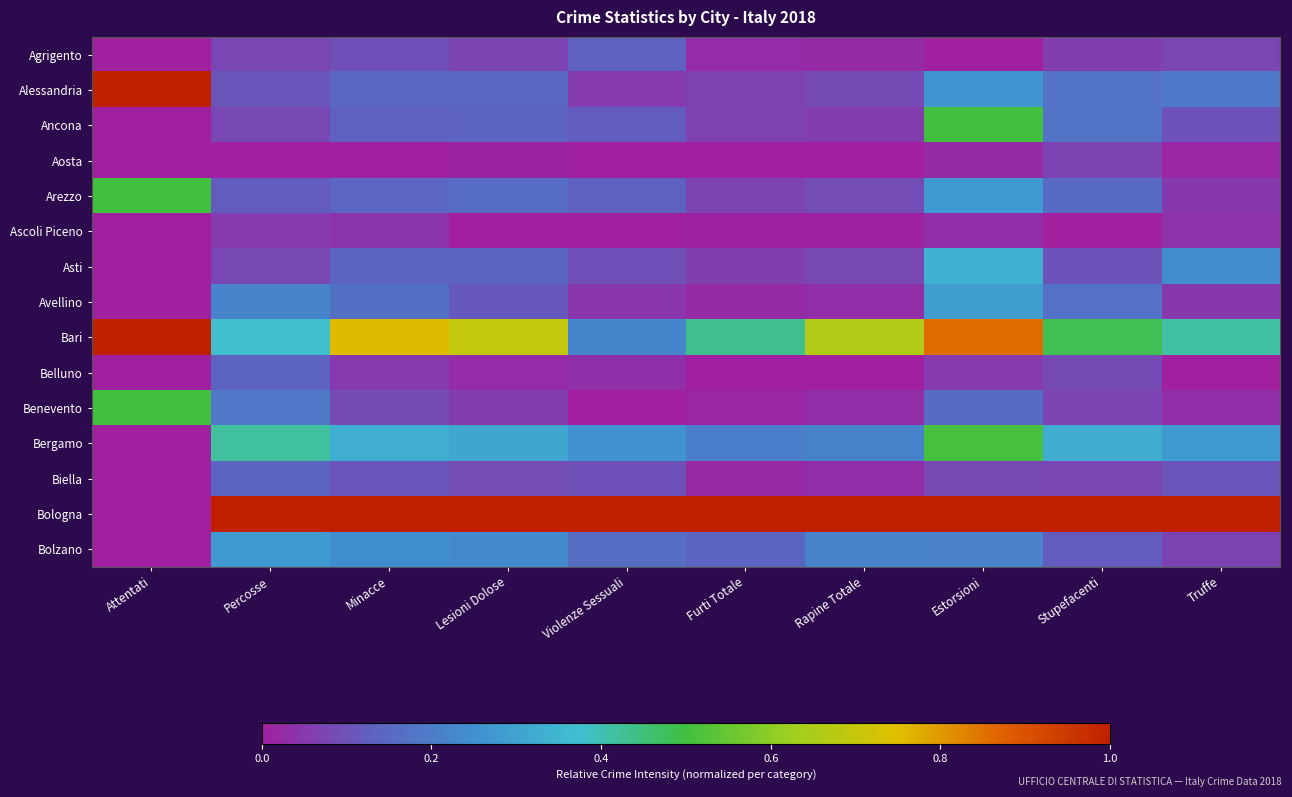

Reading left to right, what are all the values shown in this chart?

Agrigento: Attentati=0.0	Percosse=0.1	Minacce=0.1	Lesioni Dolose=0.1	Violenze Sessuali=0.1	Furti Totale=0.0	Rapine Totale=0.0	Estorsioni=0.0	Stupefacenti=0.1	Truffe=0.1
Alessandria: Attentati=1.0	Percosse=0.1	Minacce=0.1	Lesioni Dolose=0.1	Violenze Sessuali=0.1	Furti Totale=0.1	Rapine Totale=0.1	Estorsioni=0.3	Stupefacenti=0.2	Truffe=0.2
Ancona: Attentati=0.0	Percosse=0.1	Minacce=0.1	Lesioni Dolose=0.1	Violenze Sessuali=0.1	Furti Totale=0.1	Rapine Totale=0.1	Estorsioni=0.5	Stupefacenti=0.2	Truffe=0.1
Aosta: Attentati=0.0	Percosse=0.0	Minacce=0.0	Lesioni Dolose=0.0	Violenze Sessuali=0.0	Furti Totale=0.0	Rapine Totale=0.0	Estorsioni=0.0	Stupefacenti=0.1	Truffe=0.0
Arezzo: Attentati=0.5	Percosse=0.1	Minacce=0.1	Lesioni Dolose=0.2	Violenze Sessuali=0.1	Furti Totale=0.1	Rapine Totale=0.1	Estorsioni=0.3	Stupefacenti=0.2	Truffe=0.0
Ascoli Piceno: Attentati=0.0	Percosse=0.1	Minacce=0.0	Lesioni Dolose=0.0	Violenze Sessuali=0.0	Furti Totale=0.0	Rapine Totale=0.0	Estorsioni=0.0	Stupefacenti=0.0	Truffe=0.0
Asti: Attentati=0.0	Percosse=0.1	Minacce=0.1	Lesioni Dolose=0.1	Violenze Sessuali=0.1	Furti Totale=0.1	Rapine Totale=0.1	Estorsioni=0.3	Stupefacenti=0.1	Truffe=0.2
Avellino: Attentati=0.0	Percosse=0.2	Minacce=0.2	Lesioni Dolose=0.1	Violenze Sessuali=0.0	Furti Totale=0.0	Rapine Totale=0.0	Estorsioni=0.3	Stupefacenti=0.2	Truffe=0.0
Bari: Attentati=1.0	Percosse=0.4	Minacce=0.8	Lesioni Dolose=0.7	Violenze Sessuali=0.2	Furti Totale=0.4	Rapine Totale=0.7	Estorsioni=0.9	Stupefacenti=0.5	Truffe=0.4
Belluno: Attentati=0.0	Percosse=0.1	Minacce=0.1	Lesioni Dolose=0.0	Violenze Sessuali=0.0	Furti Totale=0.0	Rapine Totale=0.0	Estorsioni=0.1	Stupefacenti=0.1	Truffe=0.0
Benevento: Attentati=0.5	Percosse=0.2	Minacce=0.1	Lesioni Dolose=0.1	Violenze Sessuali=0.0	Furti Totale=0.0	Rapine Totale=0.0	Estorsioni=0.2	Stupefacenti=0.1	Truffe=0.0
Bergamo: Attentati=0.0	Percosse=0.4	Minacce=0.3	Lesioni Dolose=0.3	Violenze Sessuali=0.3	Furti Totale=0.2	Rapine Totale=0.2	Estorsioni=0.5	Stupefacenti=0.3	Truffe=0.3
Biella: Attentati=0.0	Percosse=0.1	Minacce=0.1	Lesioni Dolose=0.1	Violenze Sessuali=0.1	Furti Totale=0.0	Rapine Totale=0.0	Estorsioni=0.1	Stupefacenti=0.1	Truffe=0.1
Bologna: Attentati=0.0	Percosse=1.0	Minacce=1.0	Lesioni Dolose=1.0	Violenze Sessuali=1.0	Furti Totale=1.0	Rapine Totale=1.0	Estorsioni=1.0	Stupefacenti=1.0	Truffe=1.0
Bolzano: Attentati=0.0	Percosse=0.3	Minacce=0.2	Lesioni Dolose=0.2	Violenze Sessuali=0.2	Furti Totale=0.1	Rapine Totale=0.2	Estorsioni=0.2	Stupefacenti=0.1	Truffe=0.1